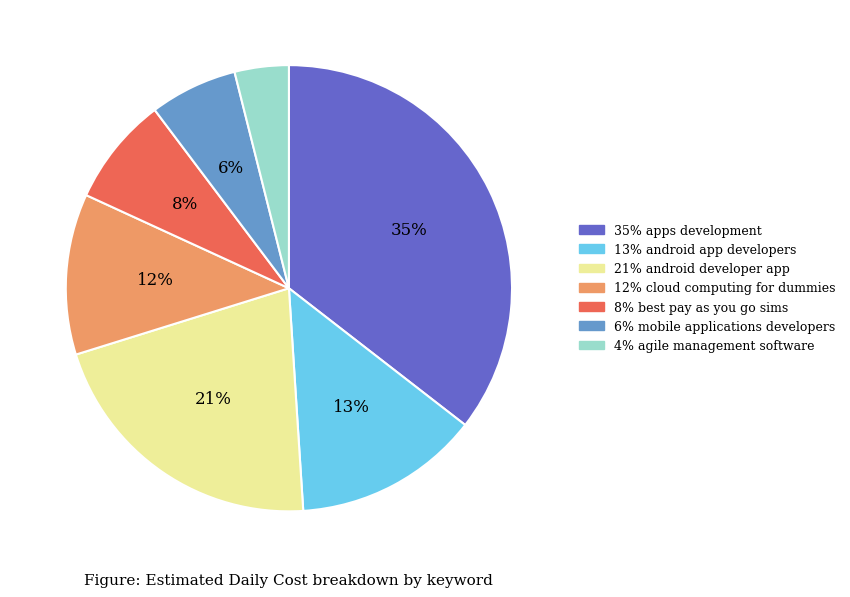

Is there any slice that represents more than half of the pie?

No